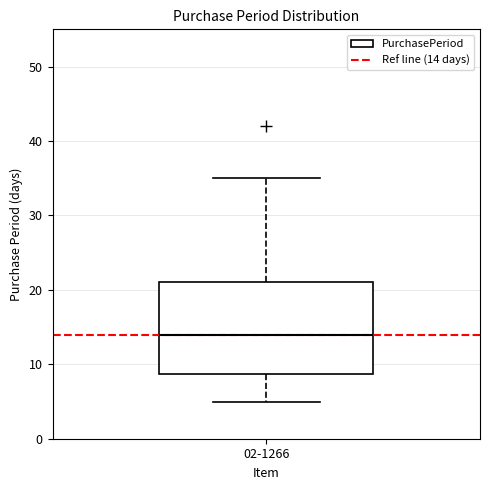

Transcribe this box plot: give where the median line is, the range the box spans, and where the two whiskers end, as read against the y-axis. The values are not printed on the chart, so give them approximately, as read against the axis.

median 14, box 9 to 21, whiskers 5 to 35